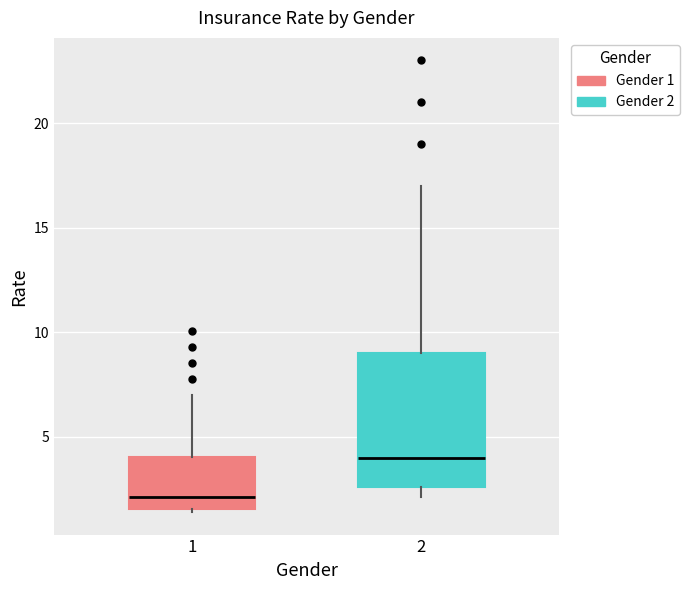

Reading left to right, read every box against the y-axis: the position of its median line, the range the box covers, and the ends of its whiskers. The values are not printed on the chart, so give them approximately, as read against the axis.

1: median 2.0, box 1.5 to 4.0, whiskers 1.5 to 7.0
2: median 4.0, box 2.5 to 9.0, whiskers 2.0 to 17.0